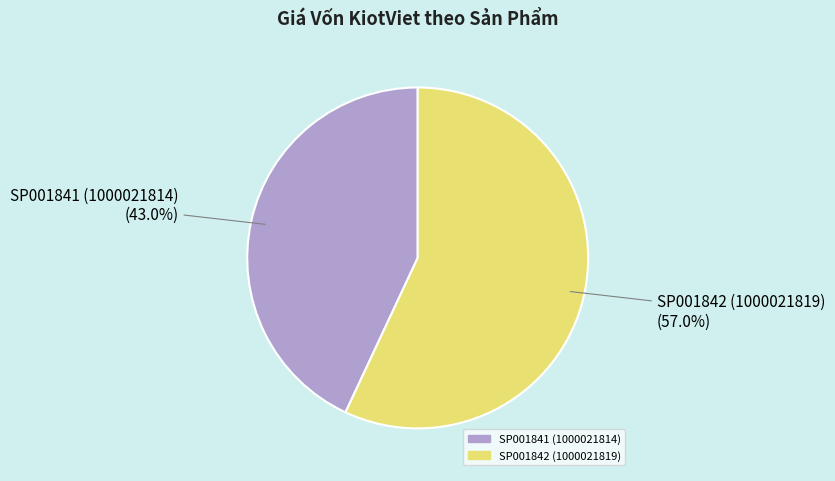

Rank the categories by value from highest to lowest.

SP001842 (1000021819), SP001841 (1000021814)